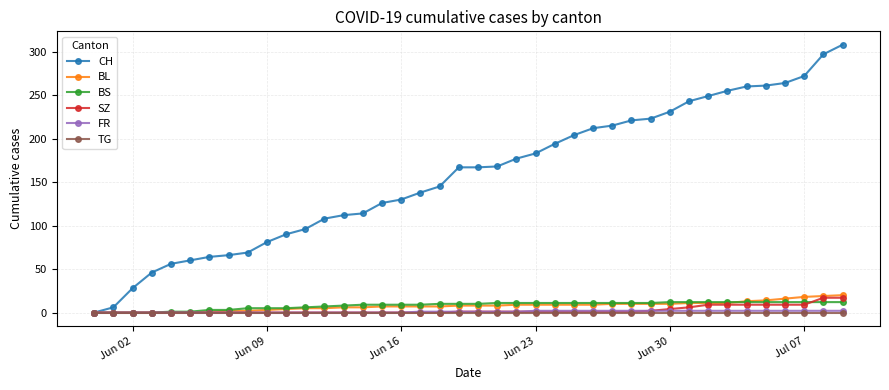

Which series has the largest total across all categories?

CH